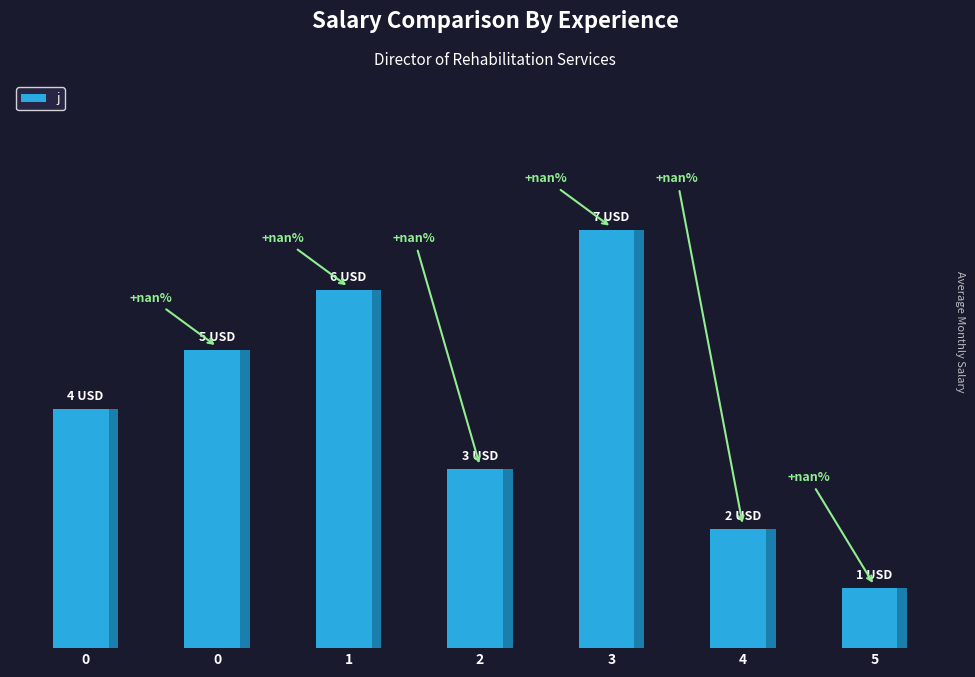

Reading right to left, transcribe all the data shown in this chart.

5=1	4=2	3=7	2=3	1=6	0=5	0=4